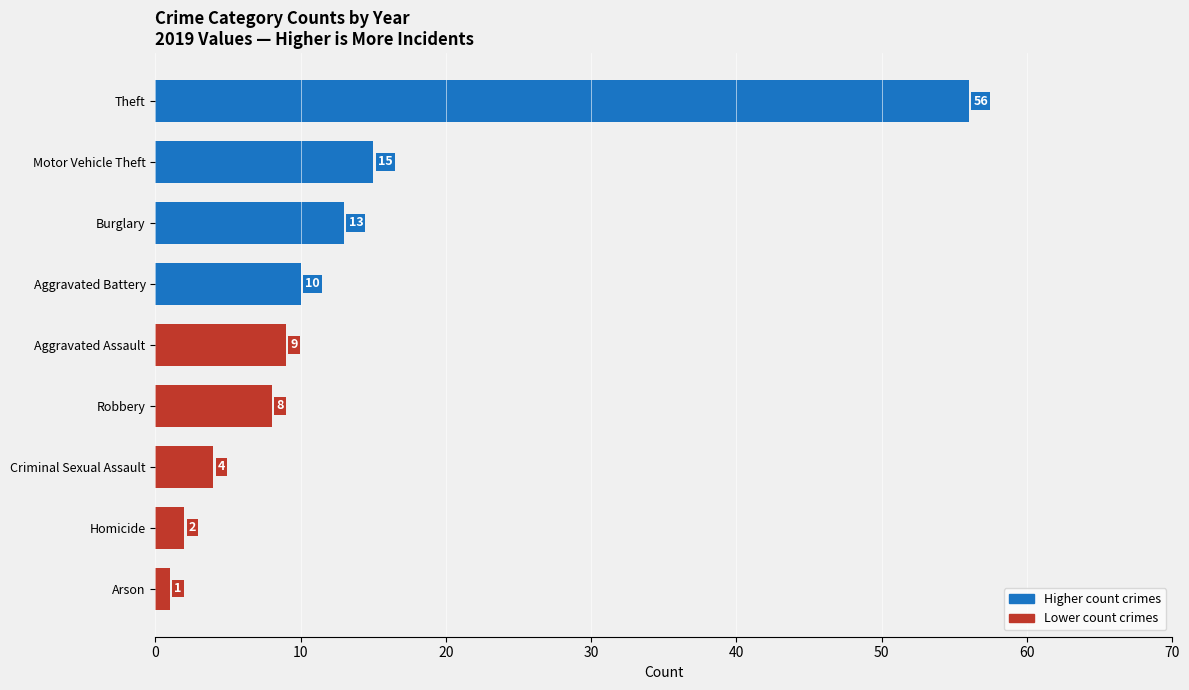

Which has a higher value, Arson or Aggravated Battery?

Aggravated Battery